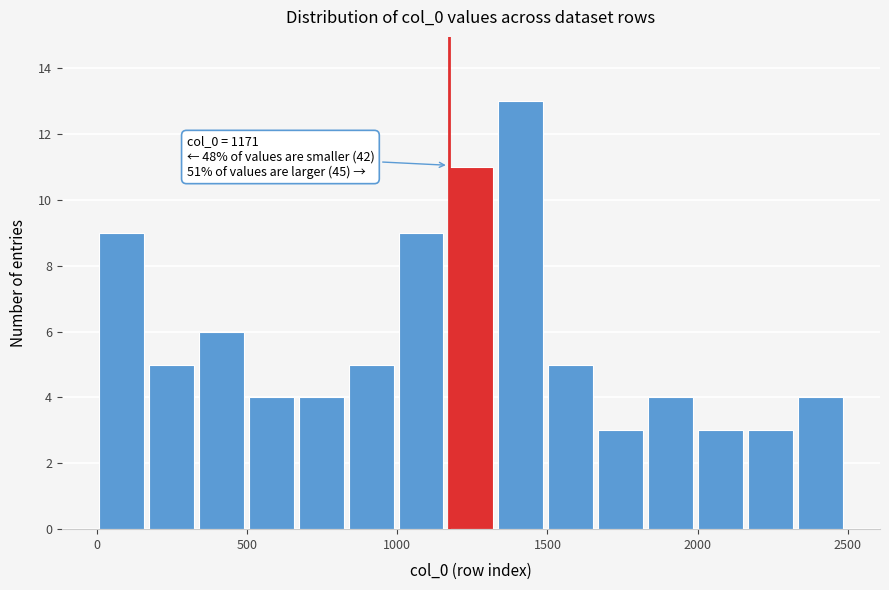

Around what value on the x-axis is the tallest bar? Give the approximate position of its centre, as read against the axis.

1400